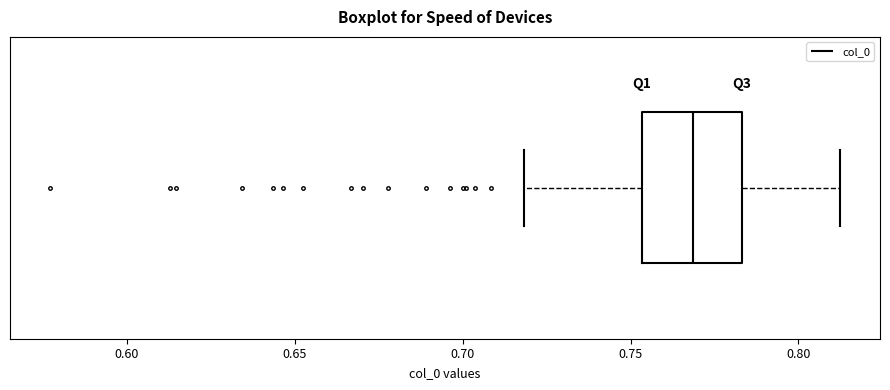

Transcribe this box plot: give where the median line is, the range the box spans, and where the two whiskers end, as read against the x-axis. The values are not printed on the chart, so give them approximately, as read against the axis.

median 0.770, box 0.755 to 0.785, whiskers 0.720 to 0.815